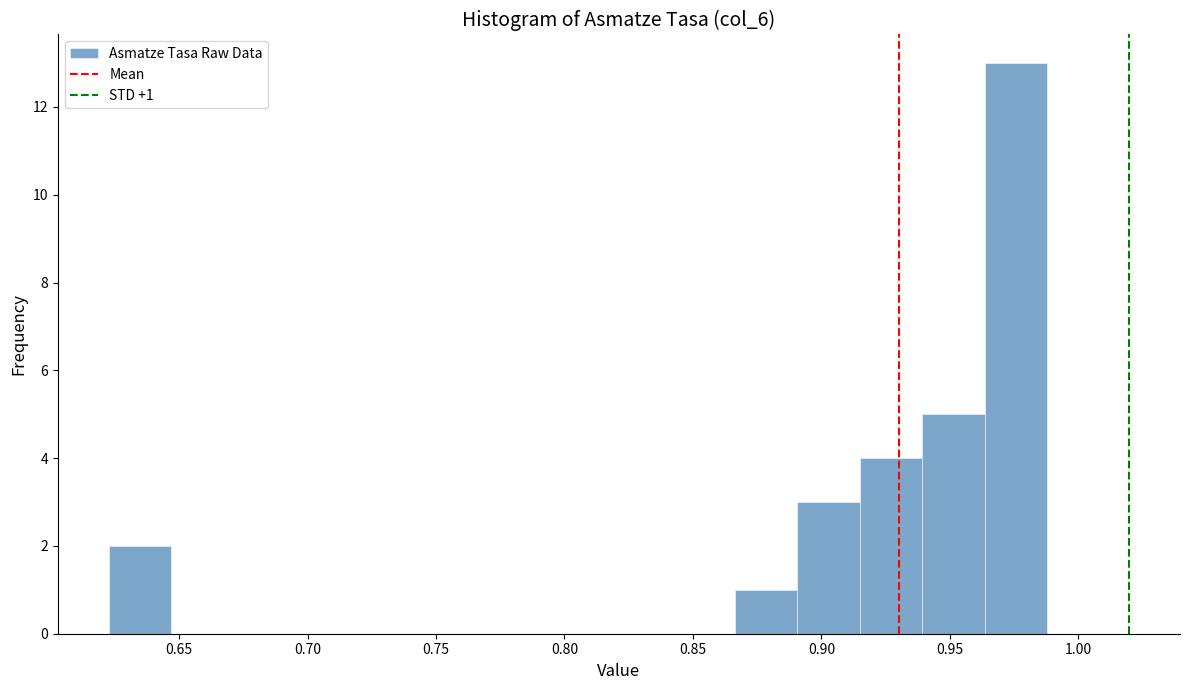

Which range on the x-axis has the tallest bar?

0.965 to 0.990